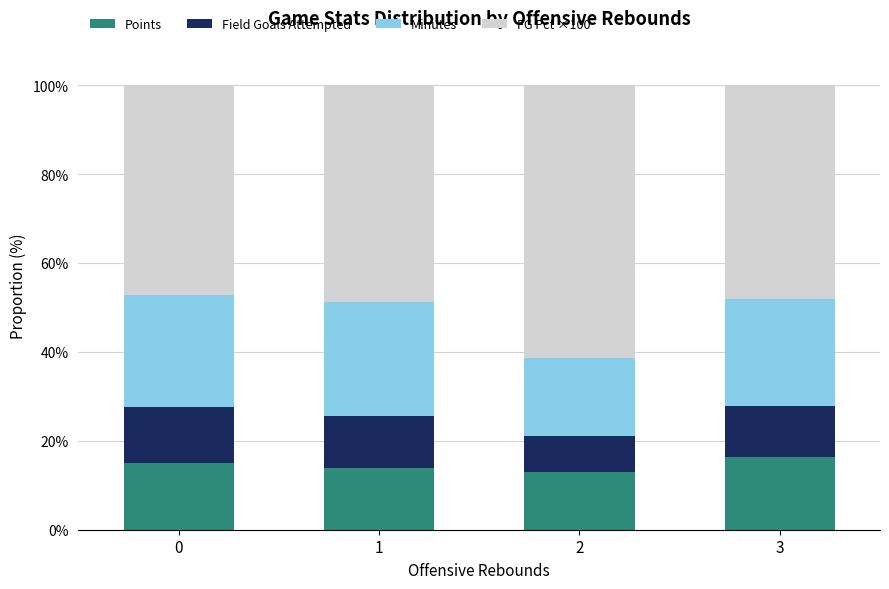

What is the lowest value of the Points series?

12.9